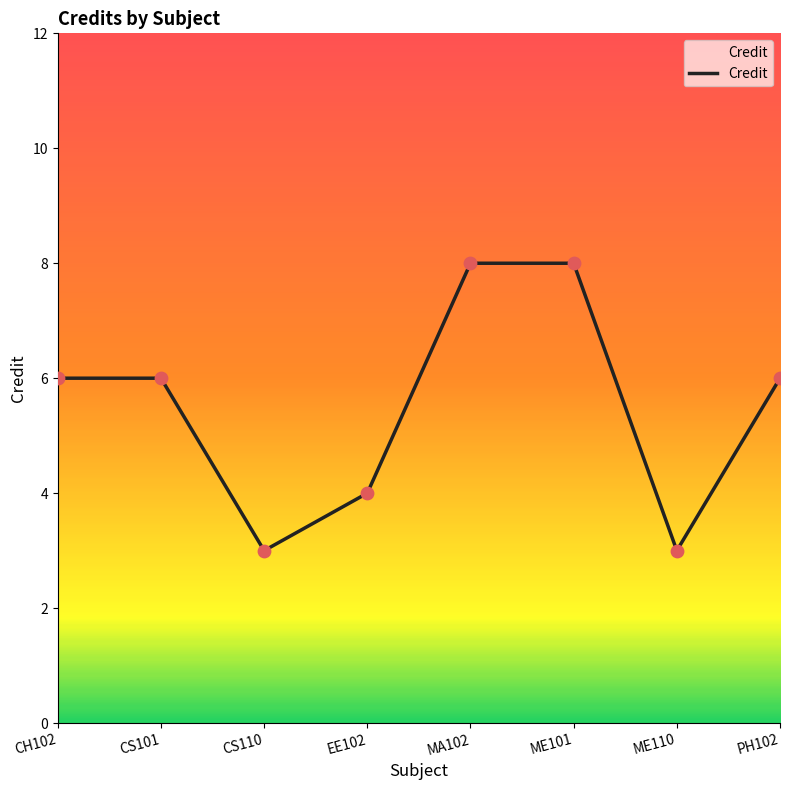

Approximately how many times larger is the value at ME101 compared to ME110?

2.7